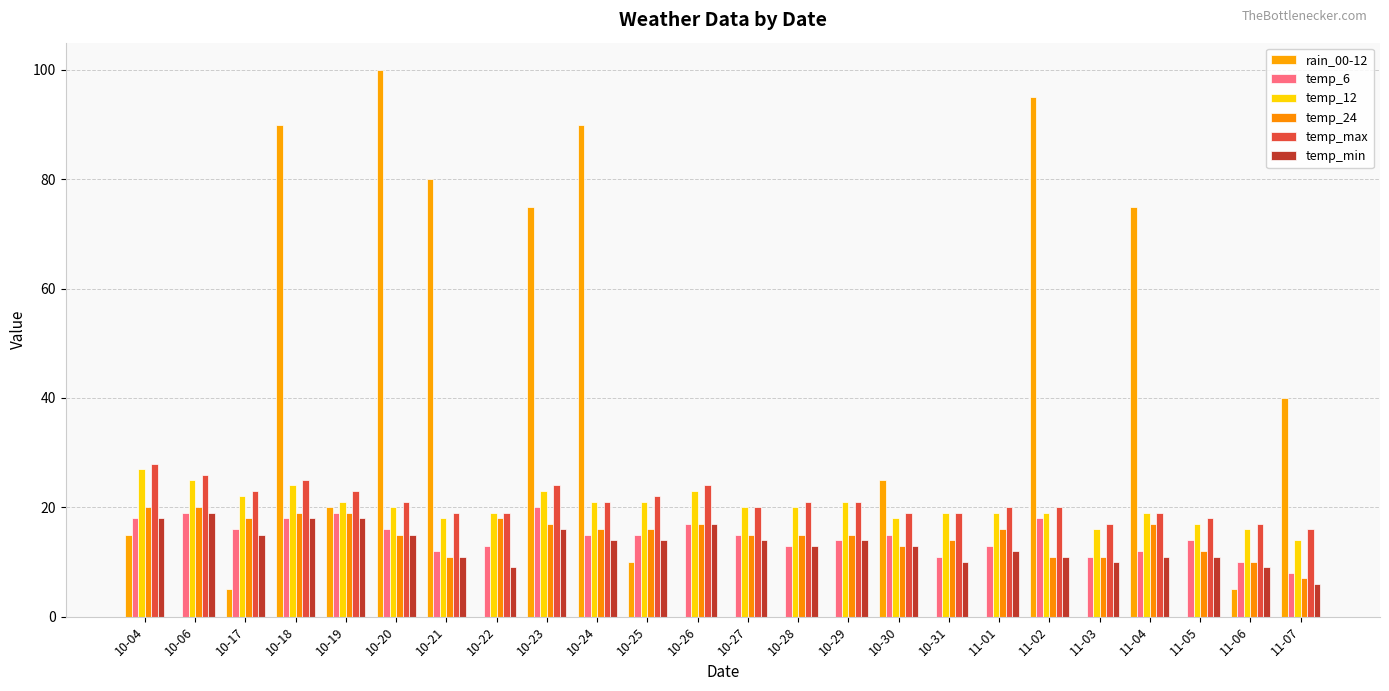

Does the chart contain stacked bars?

No